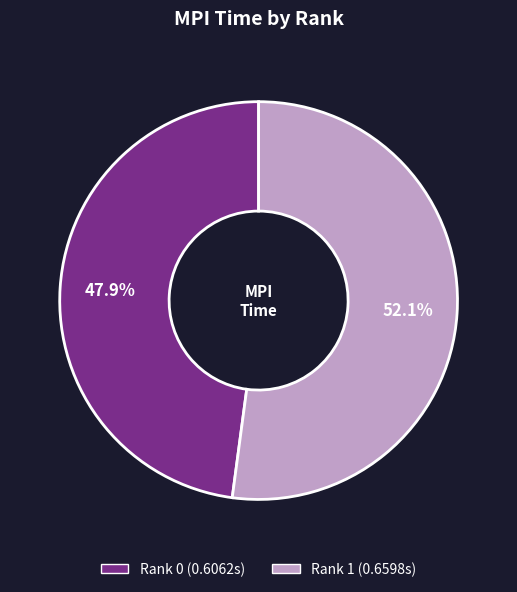

Is it true that Rank 0 is 53% of the pie?

False